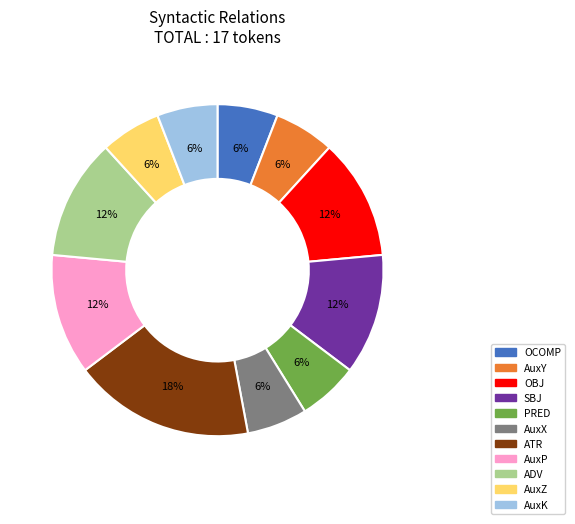

What is the ratio of the value at OCOMP to the value at AuxP?

0.5